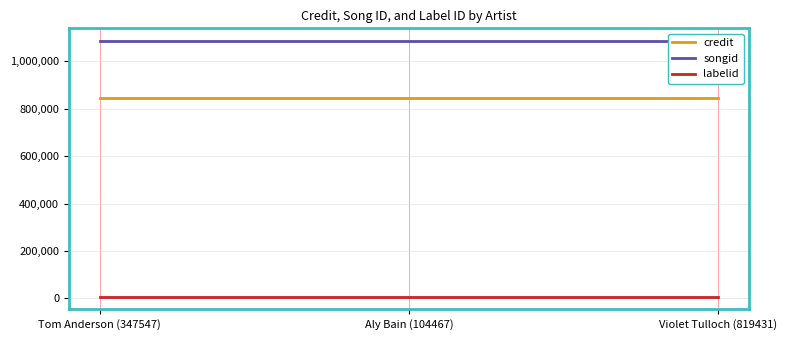

The value of songid at Aly Bain (104467) is 1085679. True or false?

True